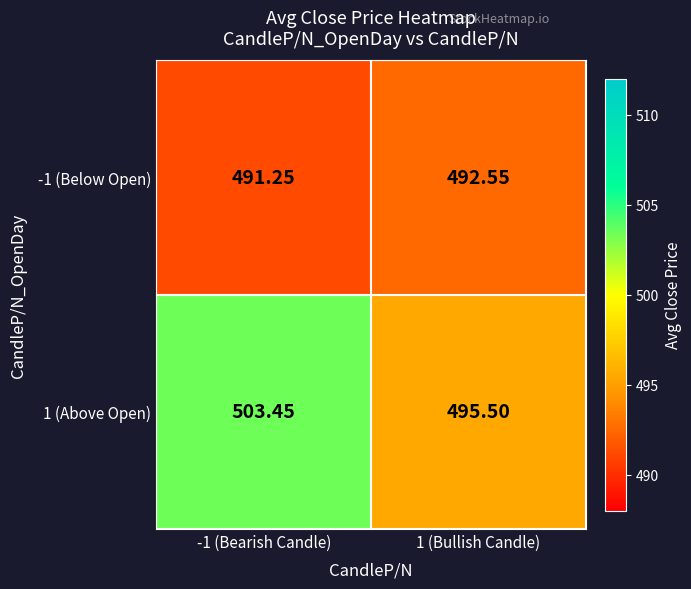

At how many categories does at least one series exceed 498?

1